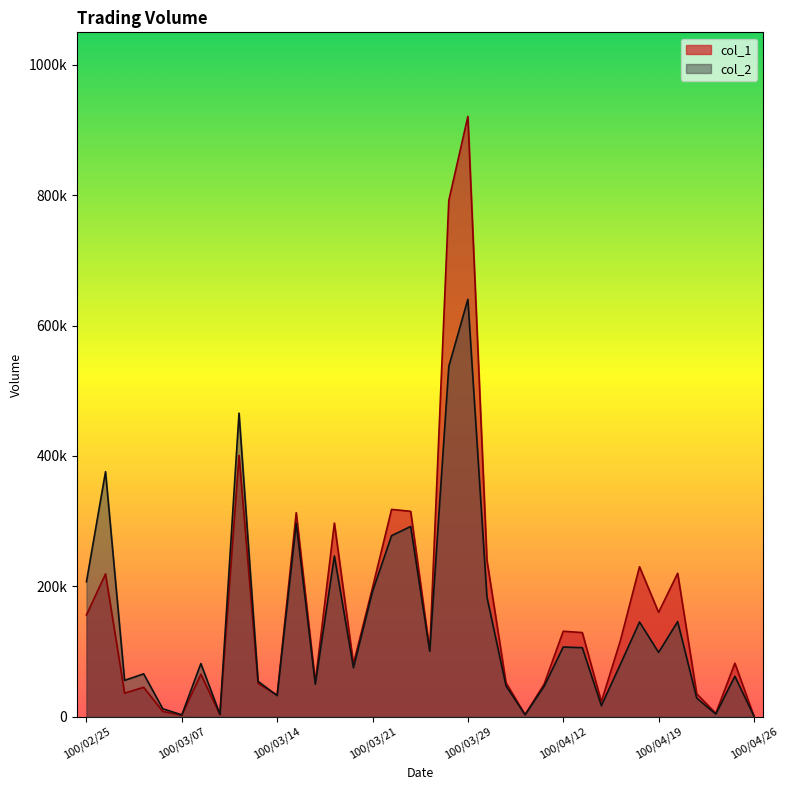

How many intersections are there between col_1 and col_2?

1